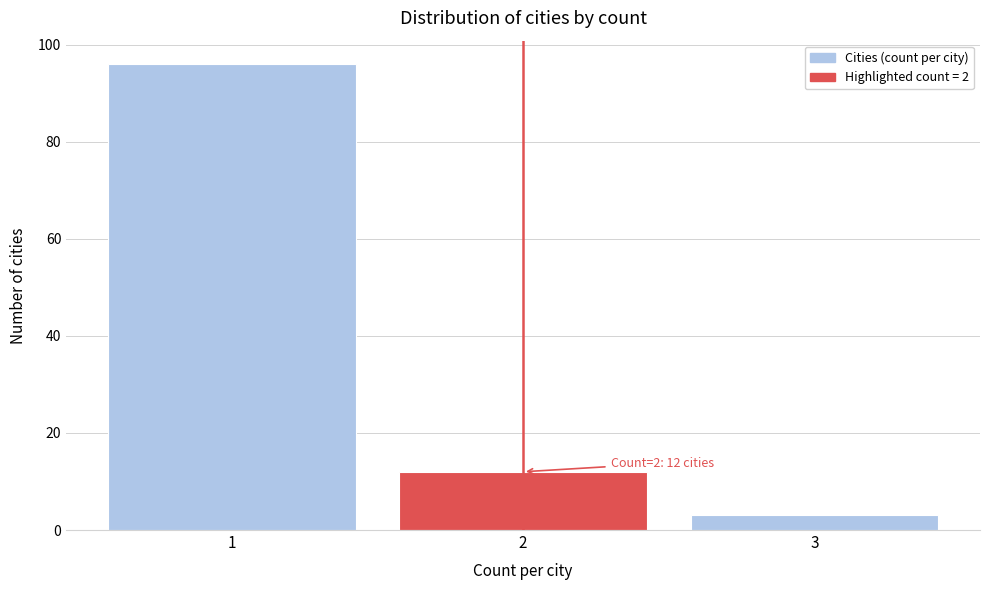

Over which range of the x-axis is the bar tallest?

0.5 to 1.5